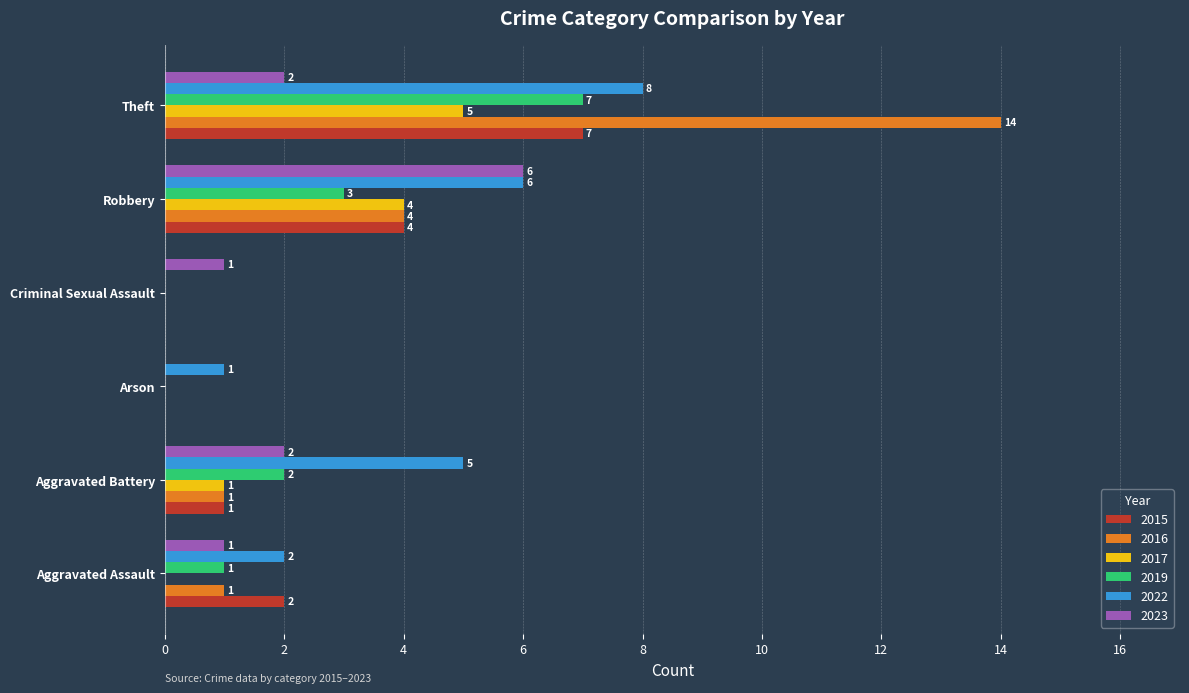

Between Aggravated Battery and Criminal Sexual Assault, which series saw the biggest shift?

2022